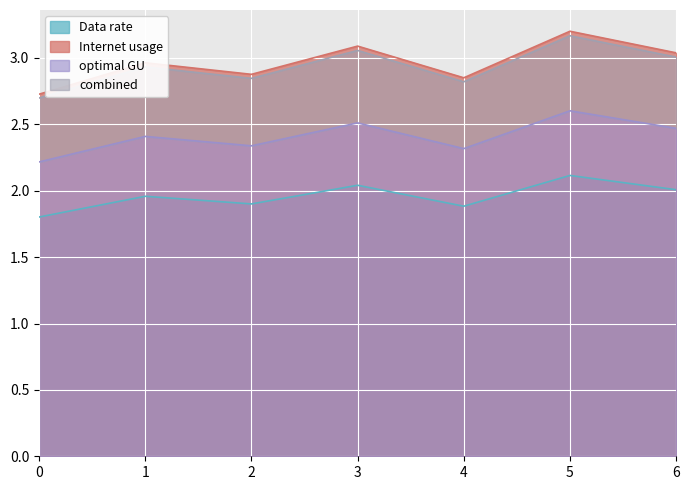

True or false: Internet usage and Data rate cross at least once.

False